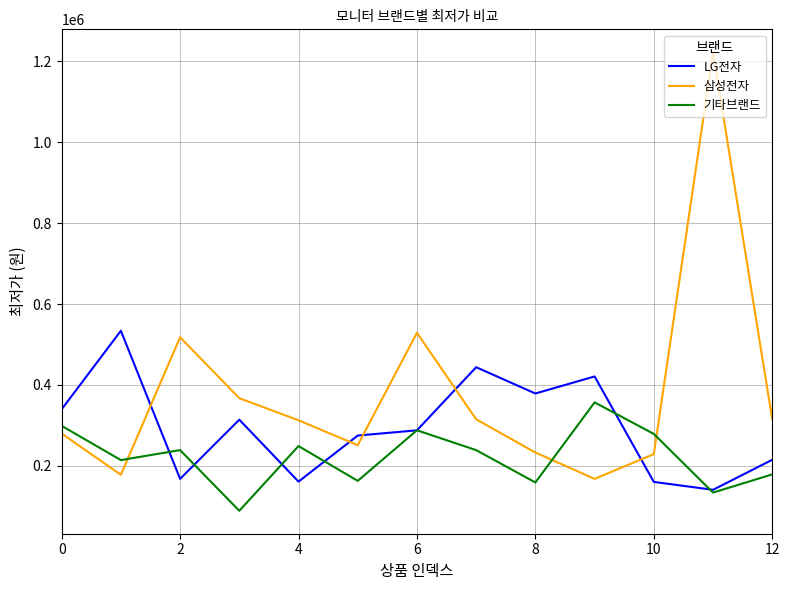

What is the smallest value displayed?

89000